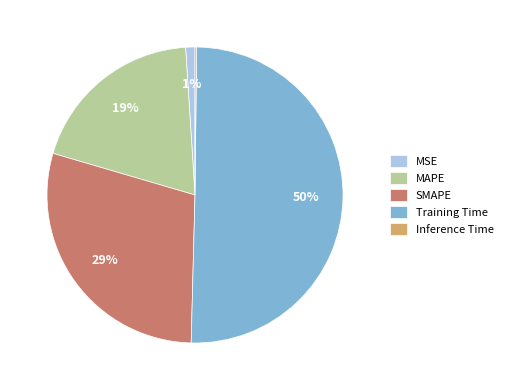

Do SMAPE and Training Time together represent more than half of the pie?

Yes